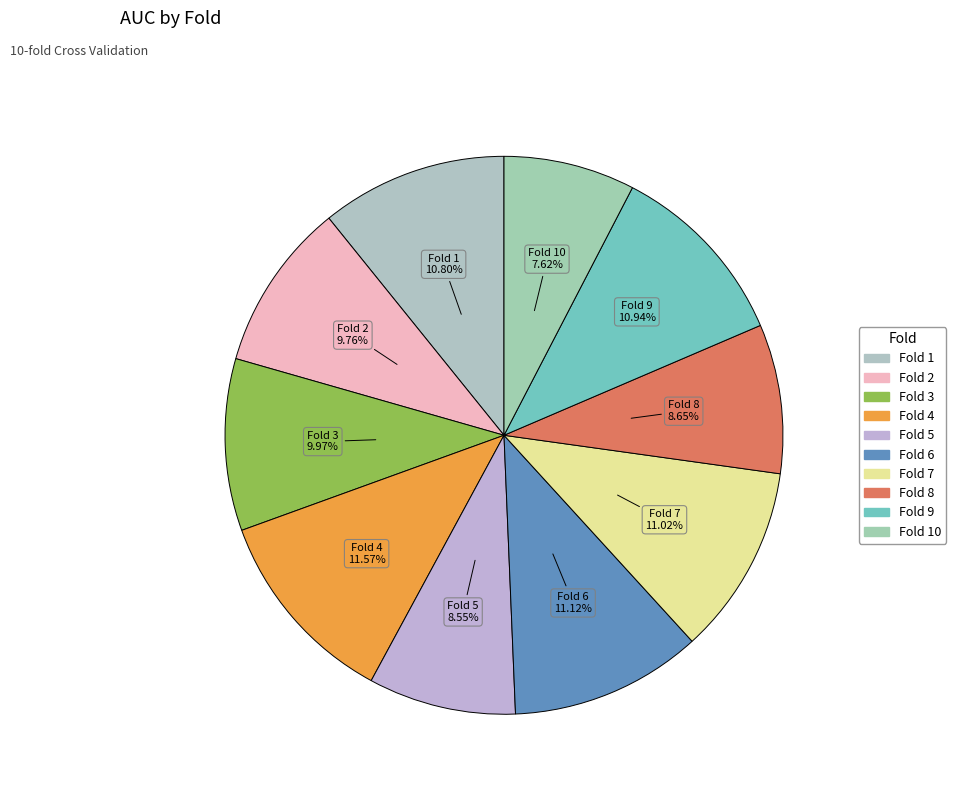

What is the smallest slice in the pie chart?

Fold 10